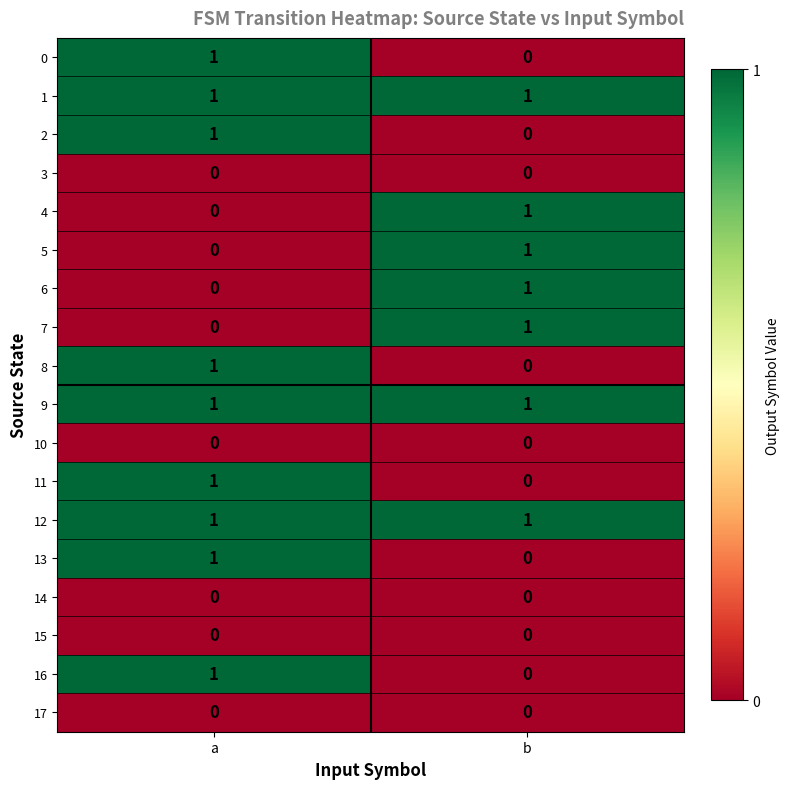

The 4 series shows 0 at a. True or false?

True